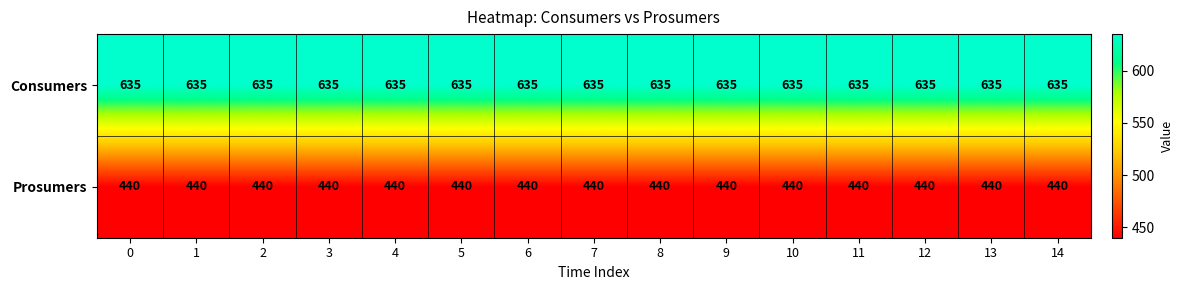

What is the maximum value for Prosumers?

440